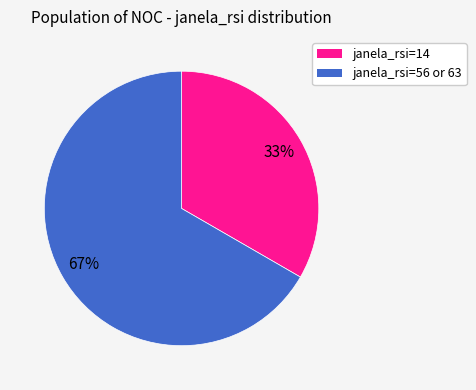

To the nearest percent, what is the average slice percentage?

50%